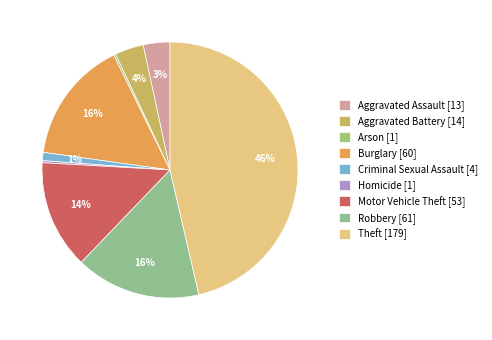

To the nearest percent, what is the difference between the Robbery and Criminal Sexual Assault slice percentages?

15%